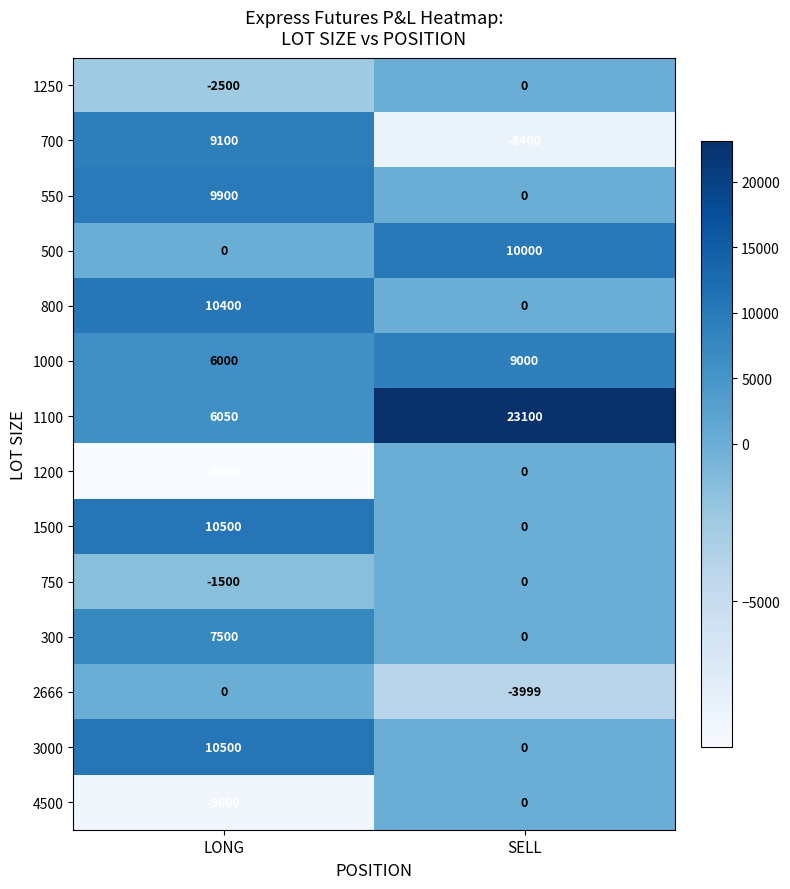

Which series changed the most between LONG and SELL?

700